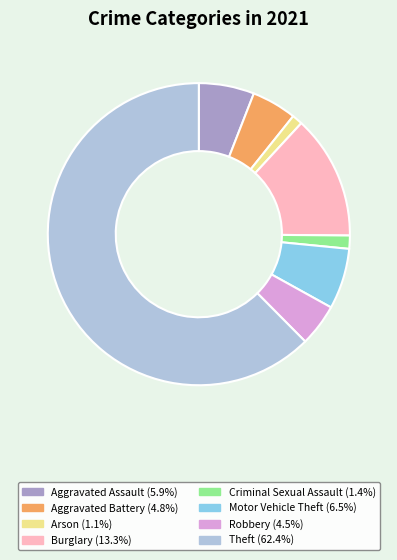

Does any single category account for the majority?

Yes